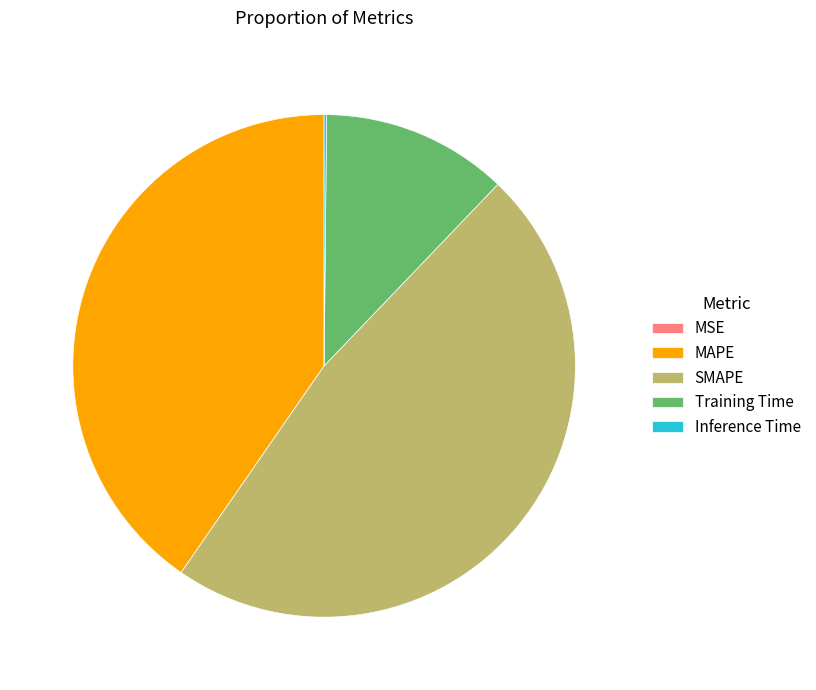

Does Training Time account for over 50% of the chart?

No